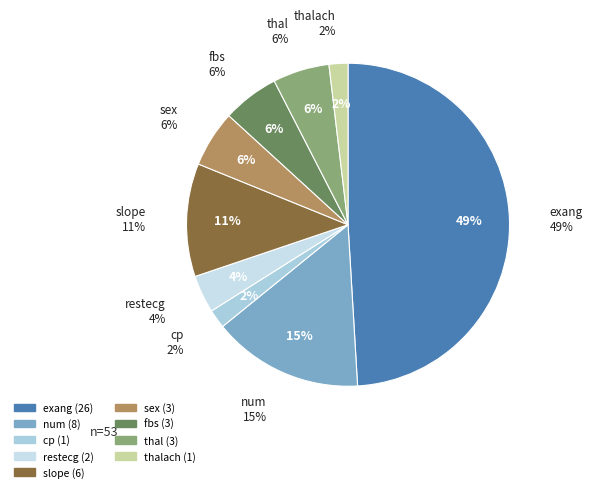

Rank the categories by value from lowest to highest.

cp, thalach, restecg, sex, fbs, thal, slope, num, exang